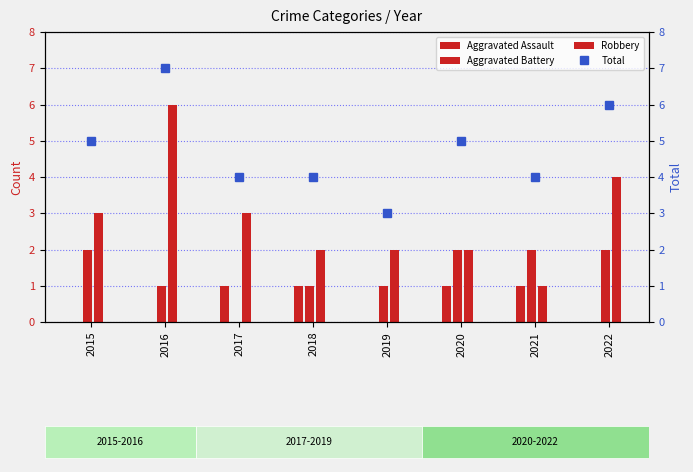

Rank the series at 2018 from highest to lowest value.

Total, Robbery, Aggravated Assault, Aggravated Battery